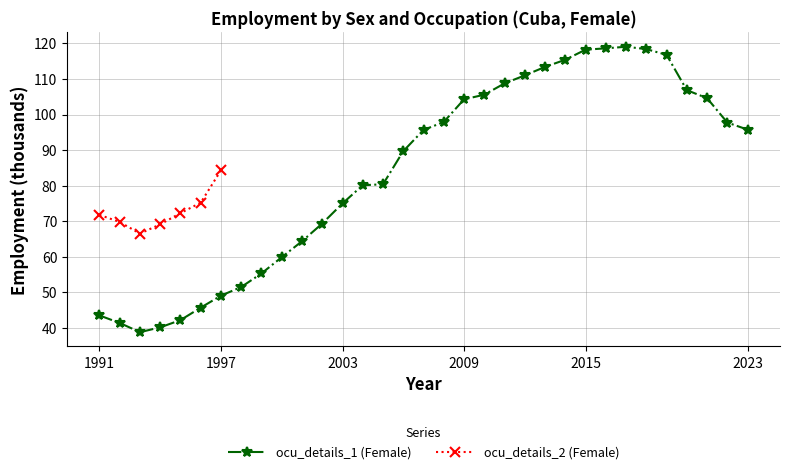

Which label corresponds to the smallest value in the chart?

1993